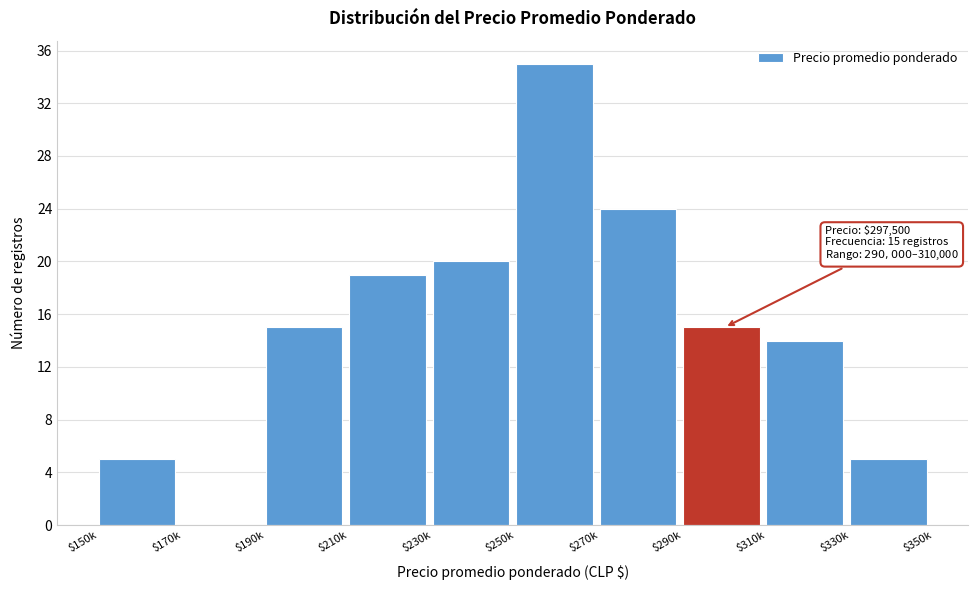

What is the sum of all values?

152